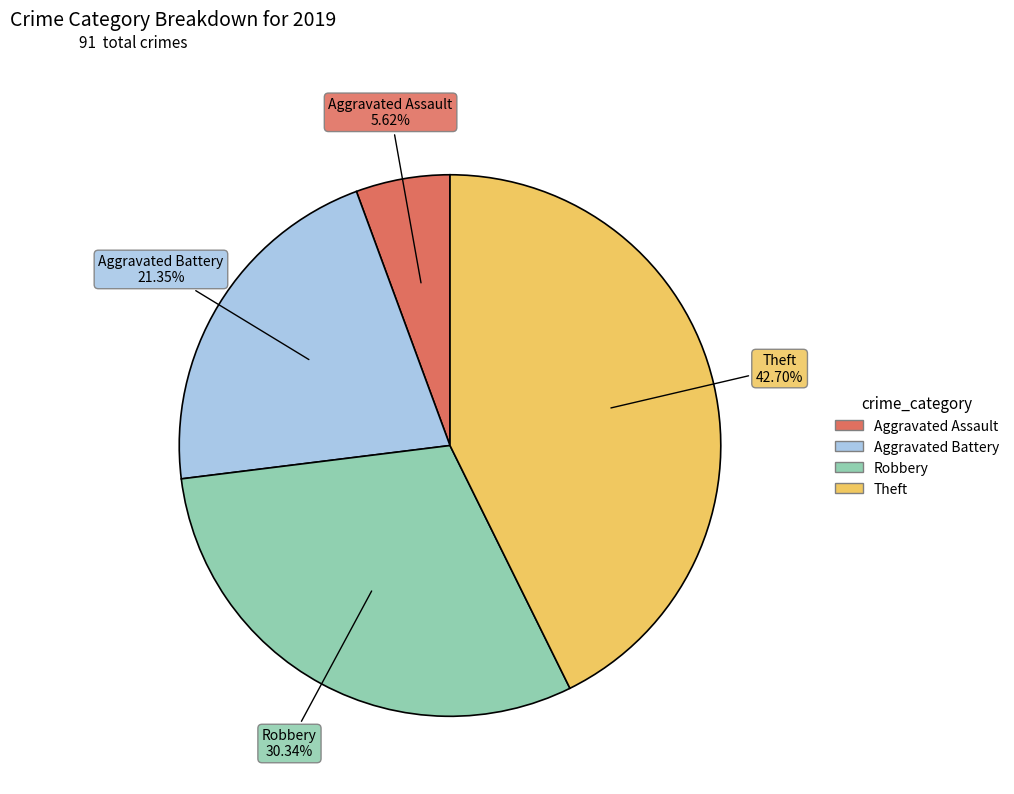

What is the total percentage of Aggravated Battery and Robbery?

51.7%